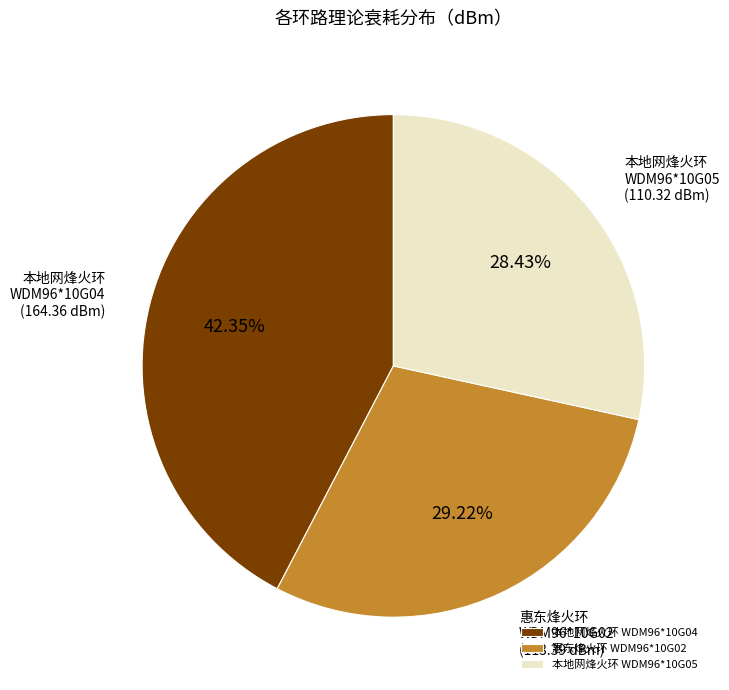

Do 本地网烽火环 WDM96*10G05 and 惠东烽火环 WDM96*10G02 together represent more than half of the pie?

Yes